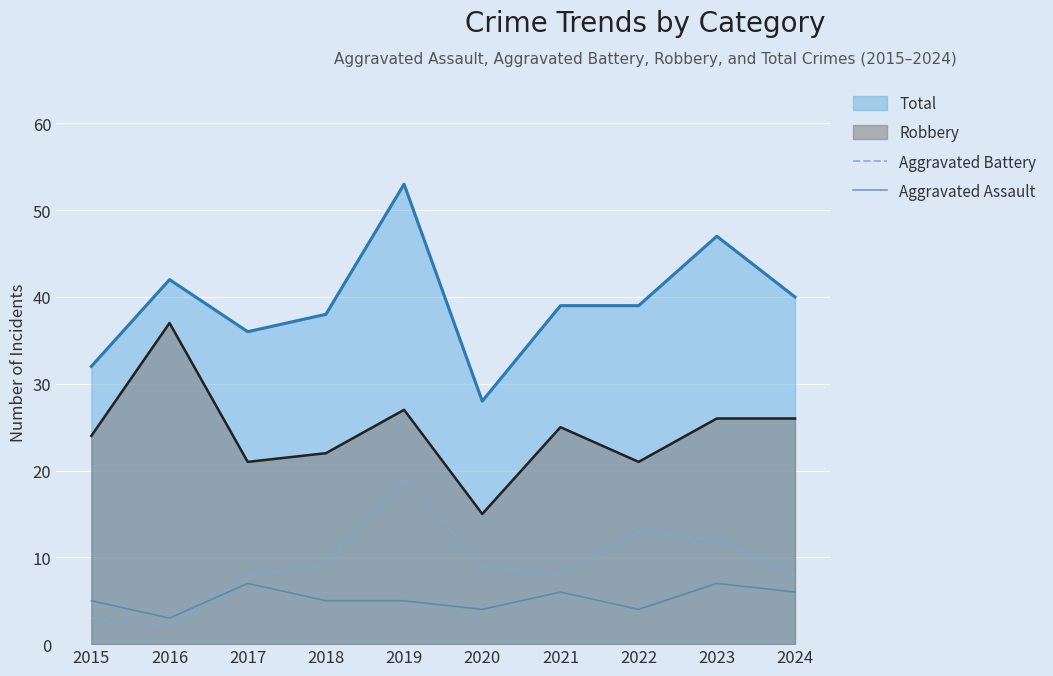

In Aggravated Assault, how many points are higher than both neighbors (excluding endpoints)?

3